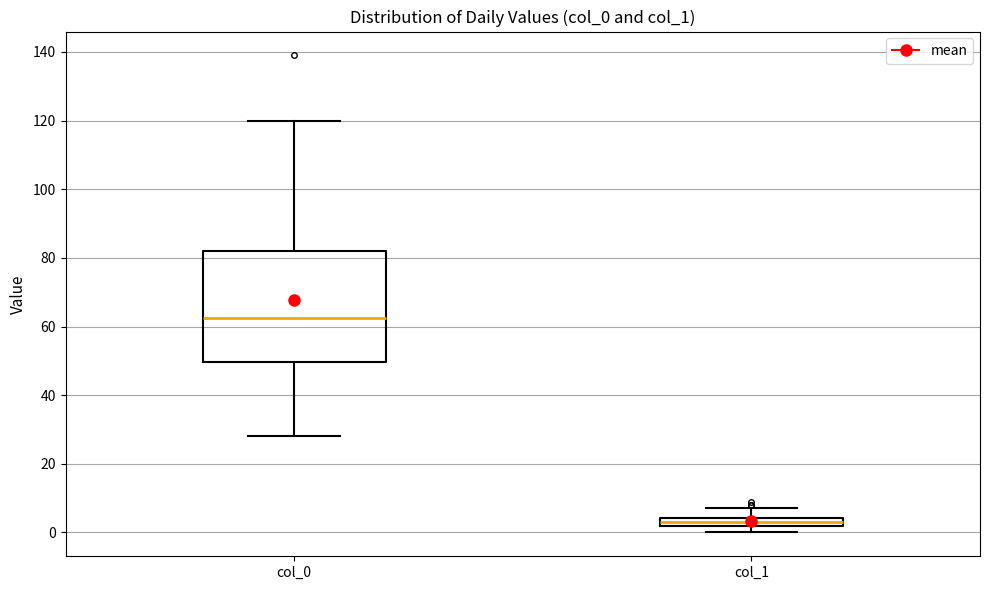

Where does the median line of the box for col_0 sit on the y-axis? The values are not printed on the chart, so give them approximately, as read against the axis.

62